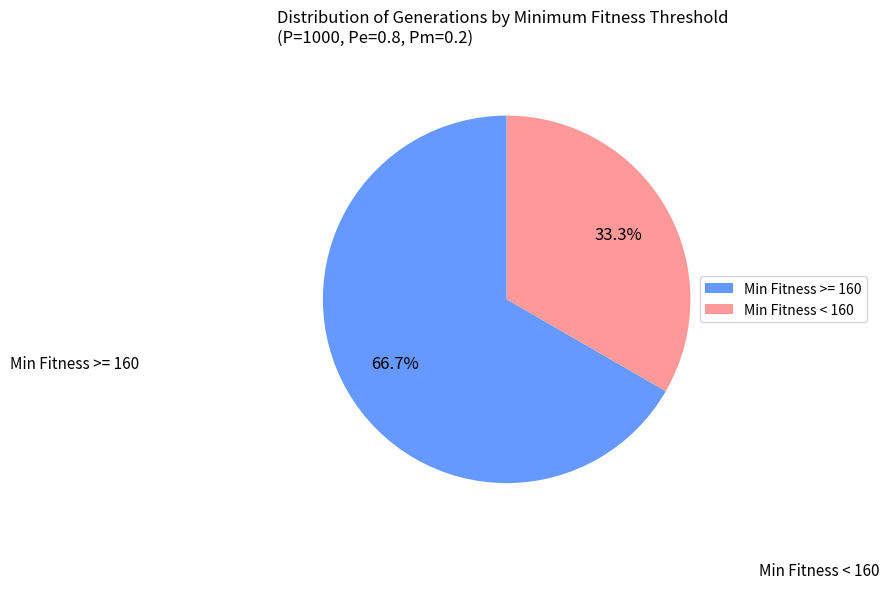

Rank the categories by value from lowest to highest.

Min Fitness < 160, Min Fitness >= 160